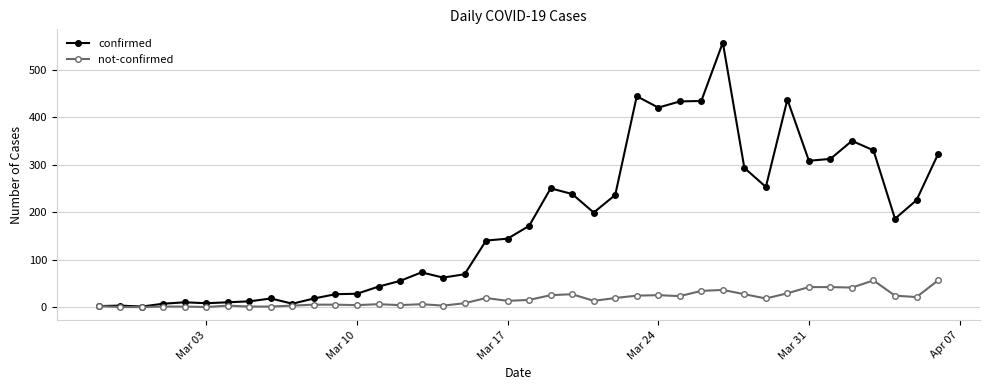

List the series in order of their overall mean, lowest first.

not-confirmed, confirmed